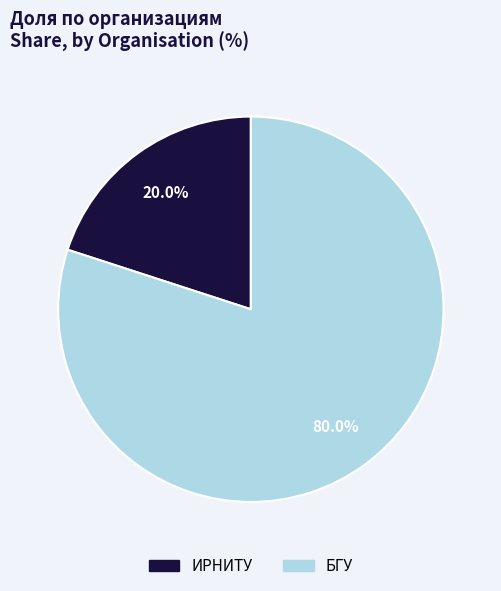

Which category has the biggest portion of the pie?

БГУ